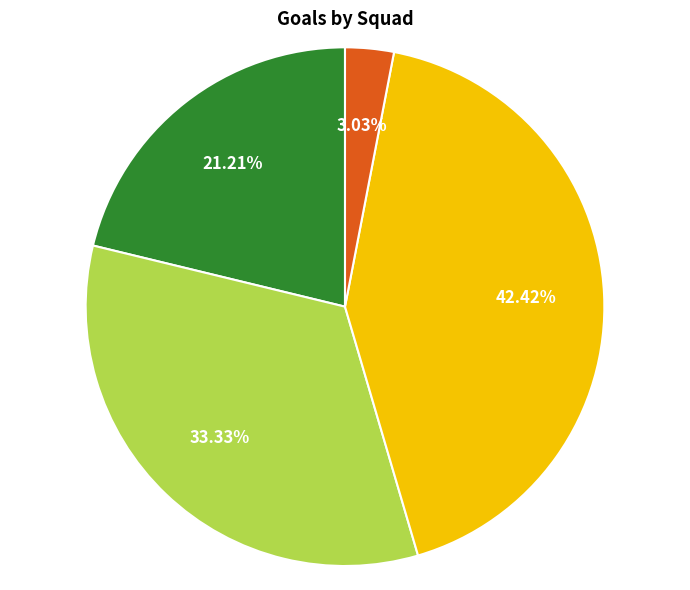

Is there a majority slice in this chart?

No